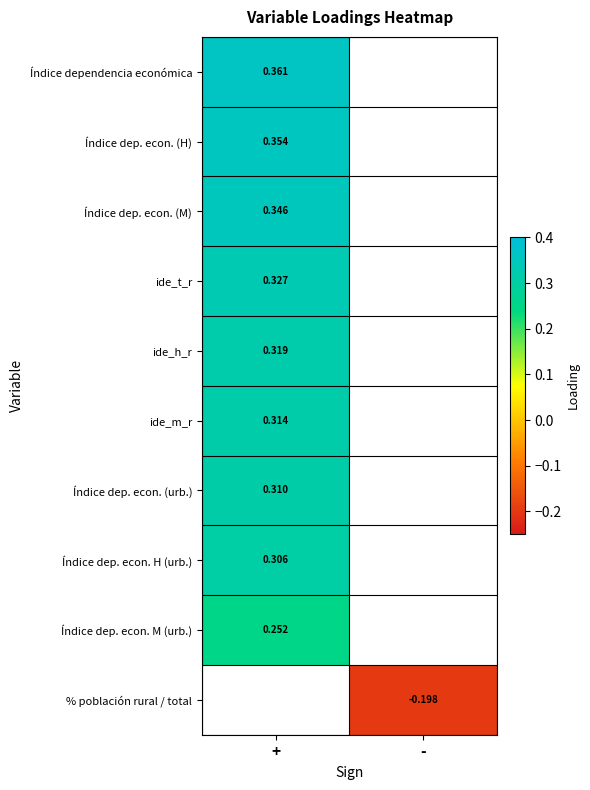

What is the maximum value for Índice dependencia económica?

0.4